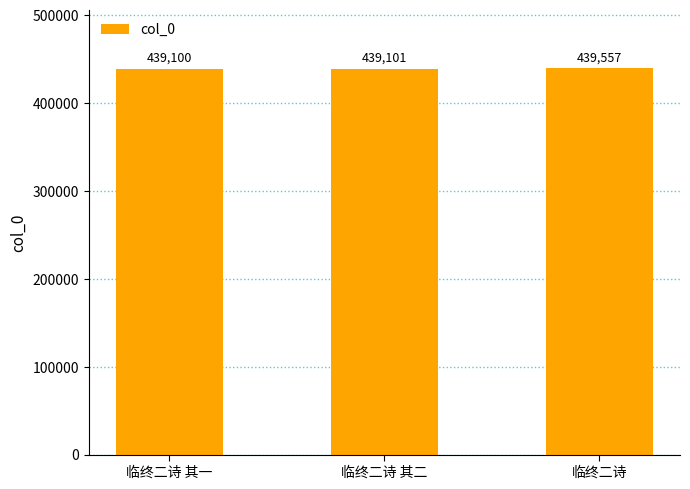

The chart shows a value of 643088 at 临终二诗 其二. True or false?

False